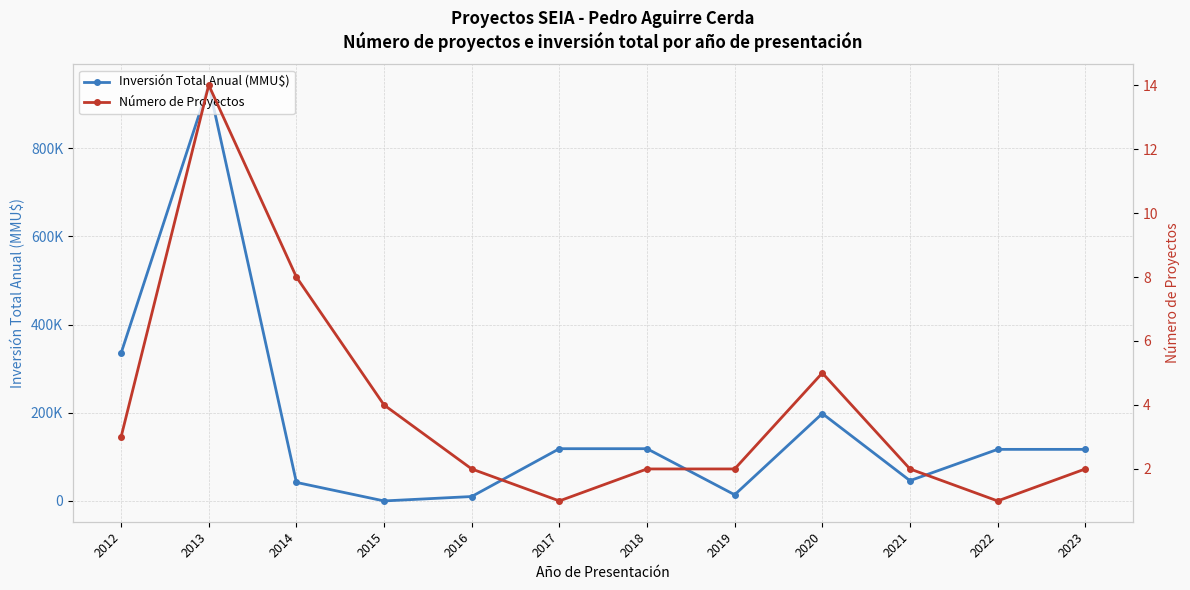

Reading left to right, list all the values displayed in this chart.

Inversión Total Anual (MMU$): 2012=335230	2013=943550	2014=42050	2015=0	2016=10000	2017=118526	2018=118526	2019=14000	2020=198290	2021=46000	2022=117000	2023=117000
Número de Proyectos: 2012=3	2013=14	2014=8	2015=4	2016=2	2017=1	2018=2	2019=2	2020=5	2021=2	2022=1	2023=2